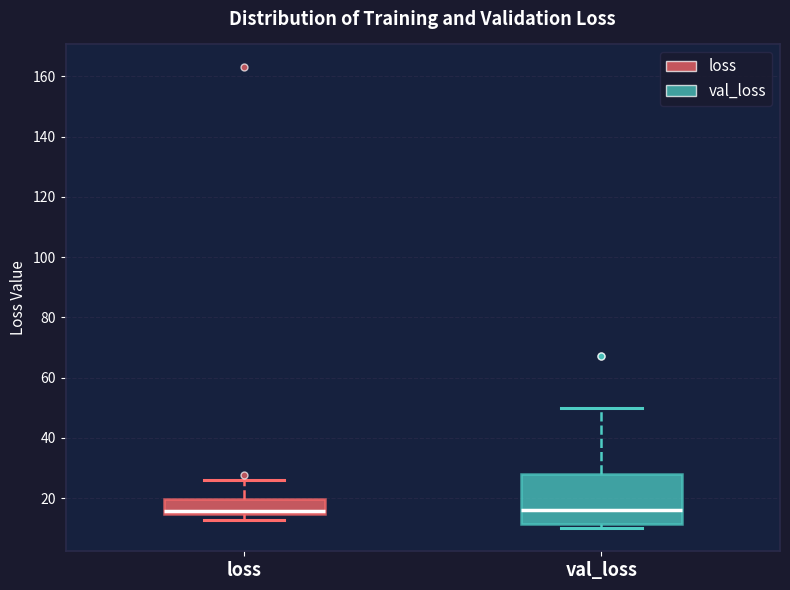

Where does the upper whisker of the box for val_loss end on the y-axis? The values are not printed on the chart, so give them approximately, as read against the axis.

50